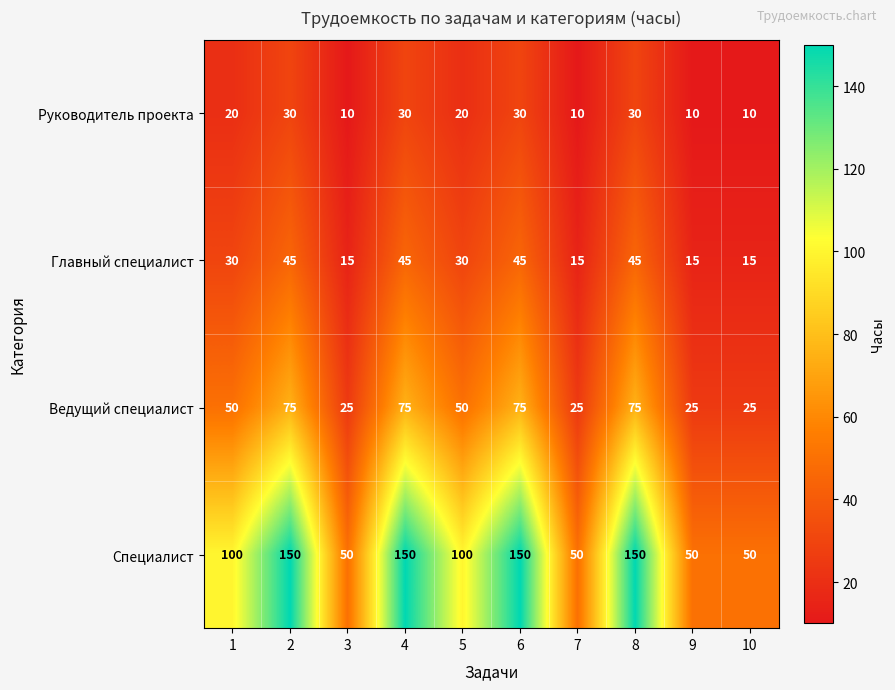

What is the total value across all series at 2?

300